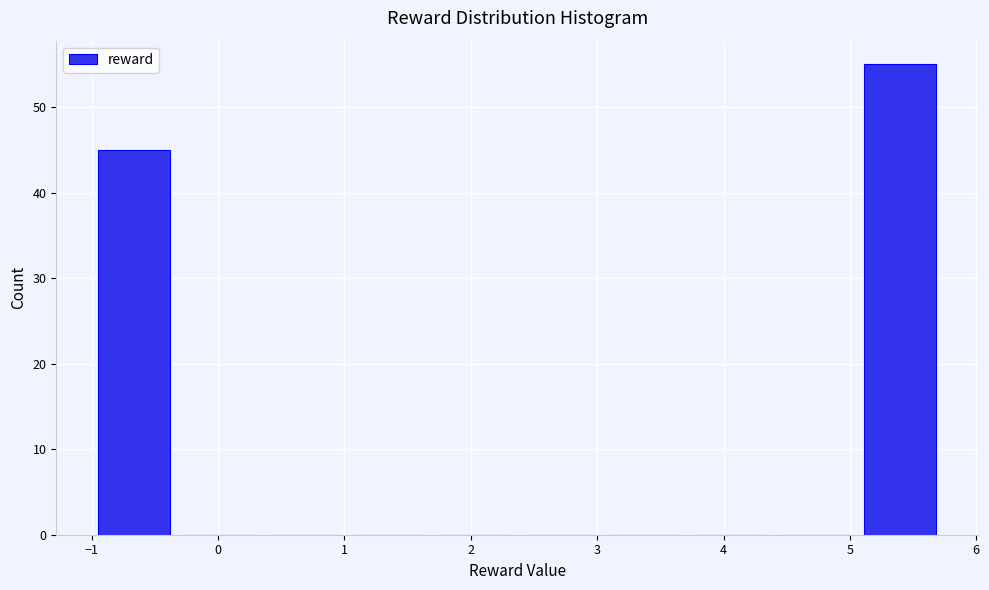

Reading left to right, list every bar in this chart as the range it spans on the x-axis followed by its height. Neither the bar edges nor the heights are printed on the chart, so give them approximately, as read against the axes.

-1.0 to -0.3: 45
-0.3 to 0.3: 0
0.3 to 1.0: 0
1.0 to 1.7: 0
1.7 to 2.4: 0
2.4 to 3.0: 0
3.0 to 3.7: 0
3.7 to 4.4: 0
4.4 to 5.1: 0
5.1 to 5.7: 55